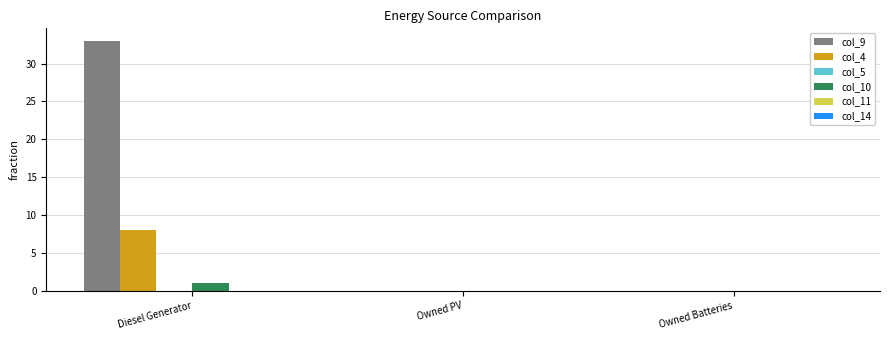

Which label corresponds to the largest value in the chart?

Diesel Generator